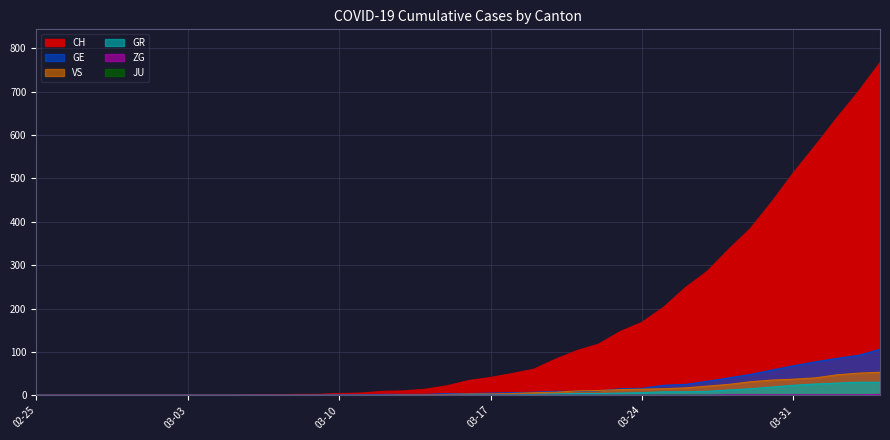

At how many categories does at least one series exceed 583?

3